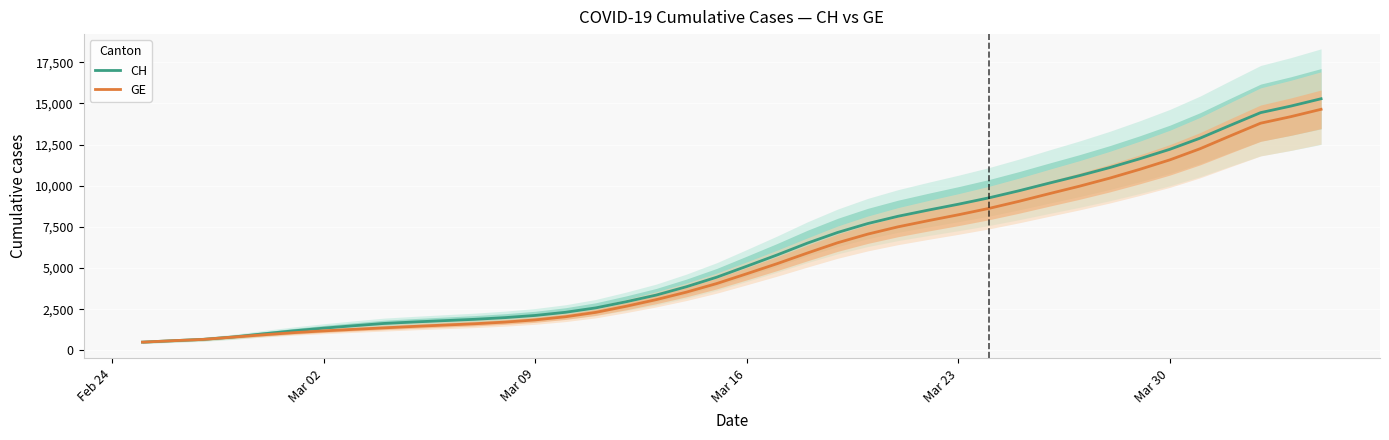

What are all the series names shown in the legend?

CH, GE